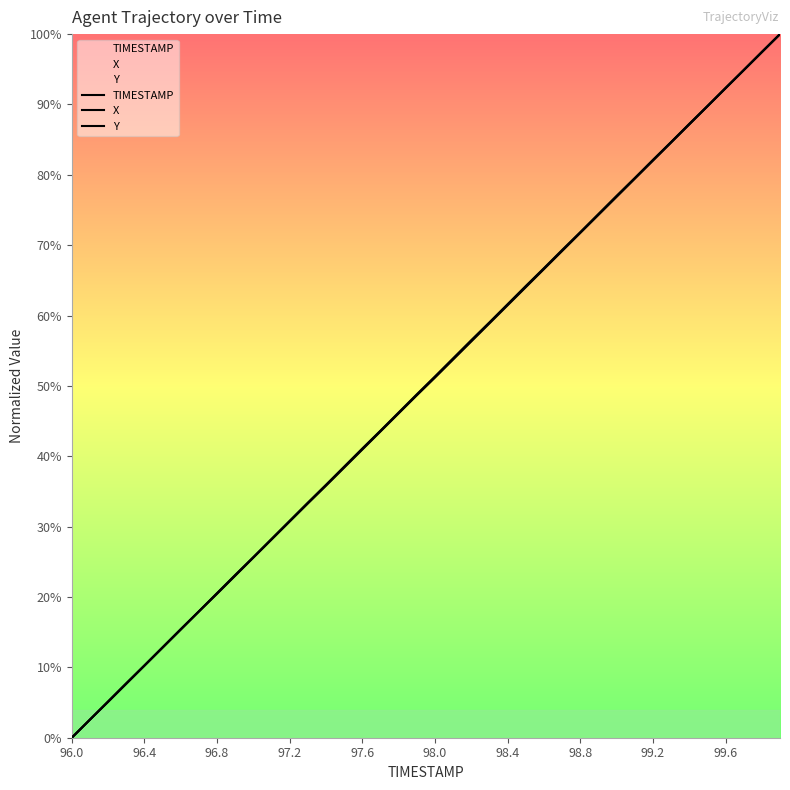

Which has a higher value, 16 or 26?

26